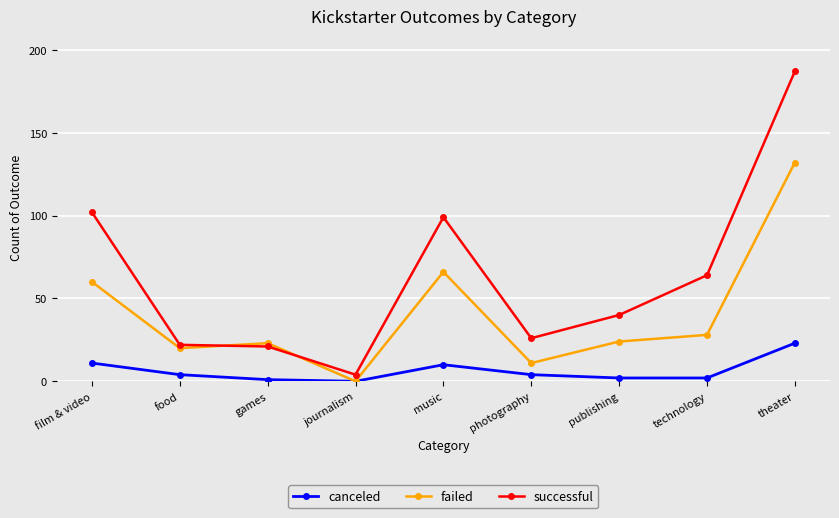

The value of canceled at theater is 23. True or false?

True